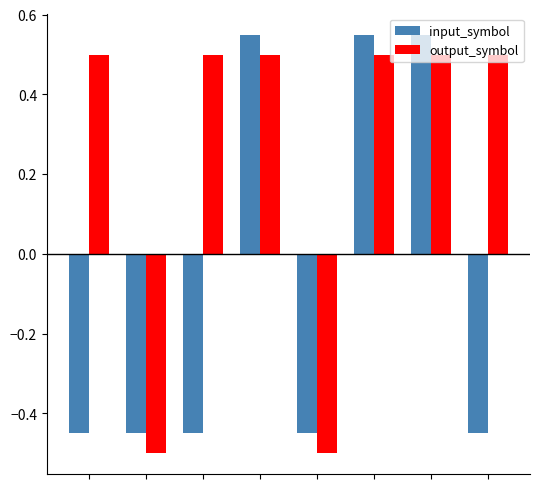

How many distinct data groups are displayed?

2